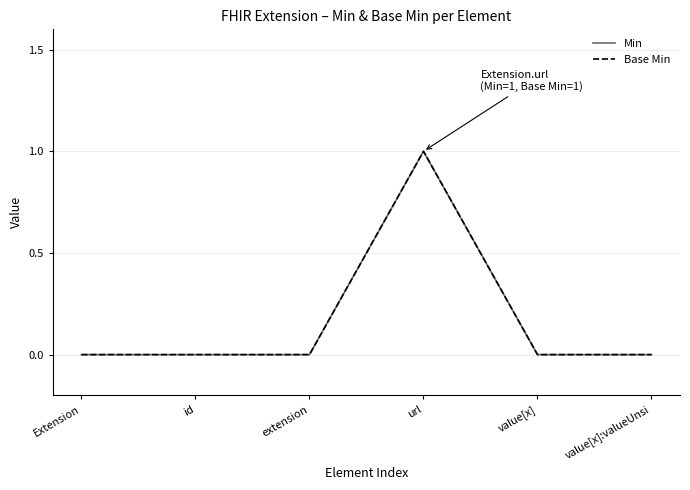

What is the maximum value for Base Min?

1